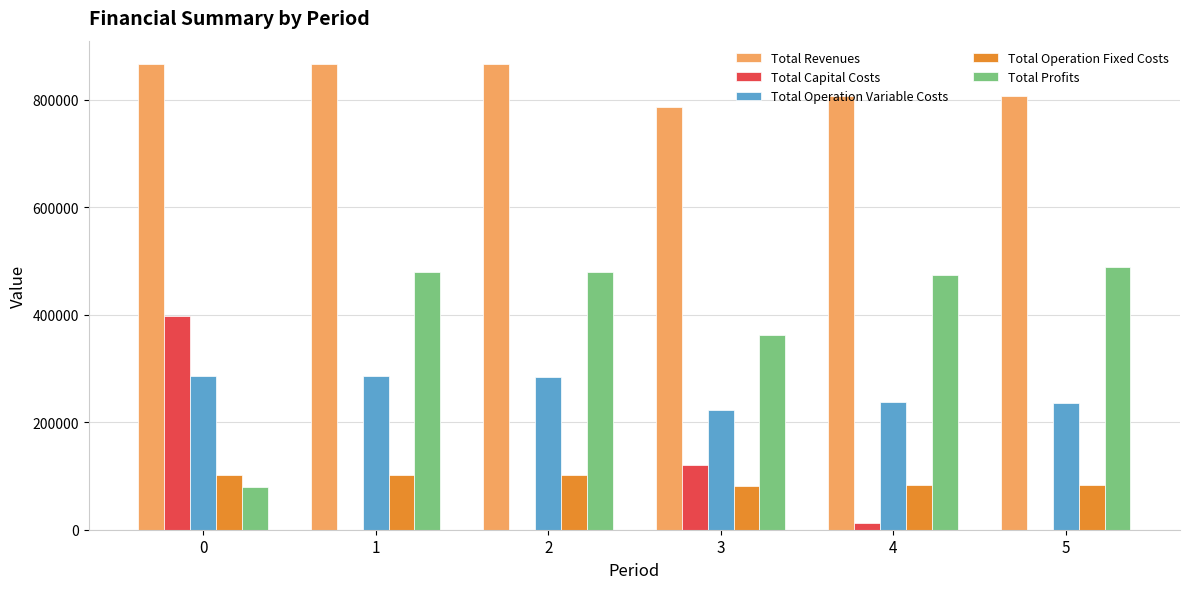

What is the sum of the Total Operation Variable Costs values at 5 and 0?

522881.0